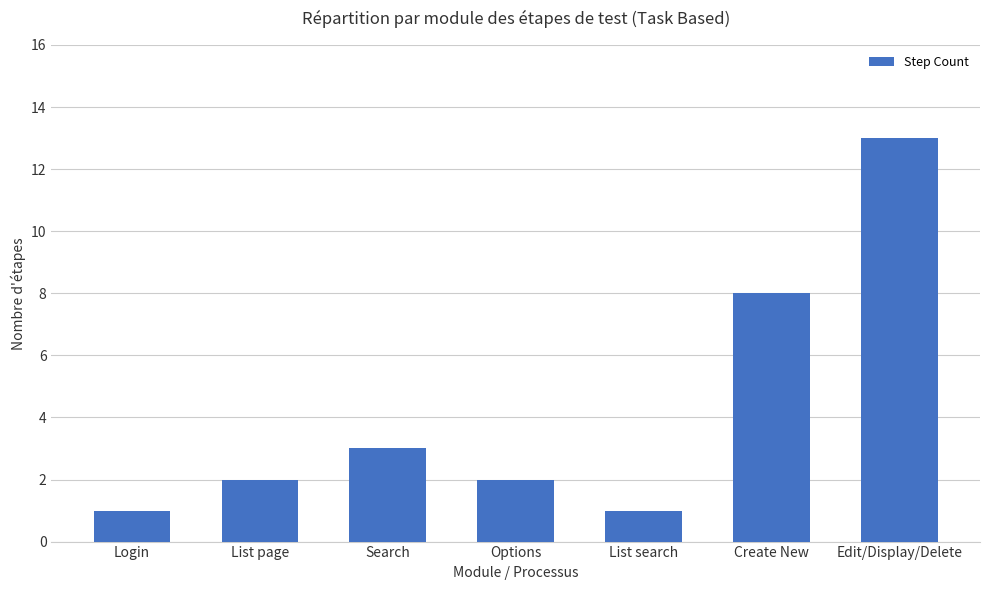

What is the maximum value shown in the chart?

13